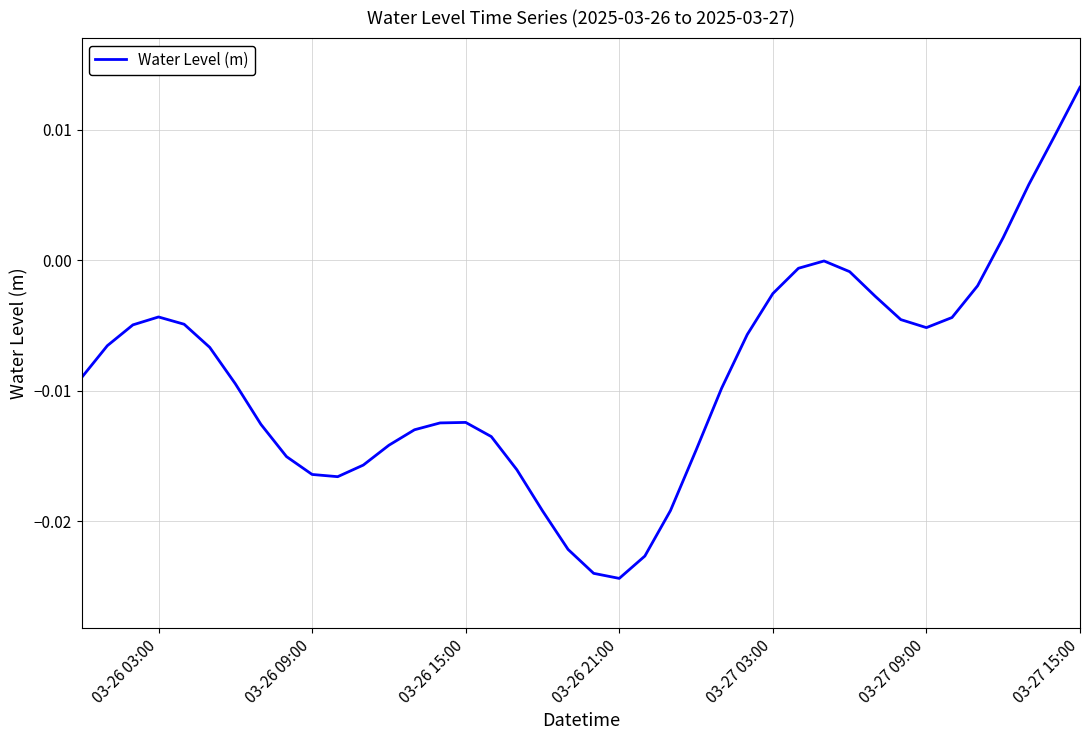

How many interior local peaks (higher than both neighbors) does the data have?

3